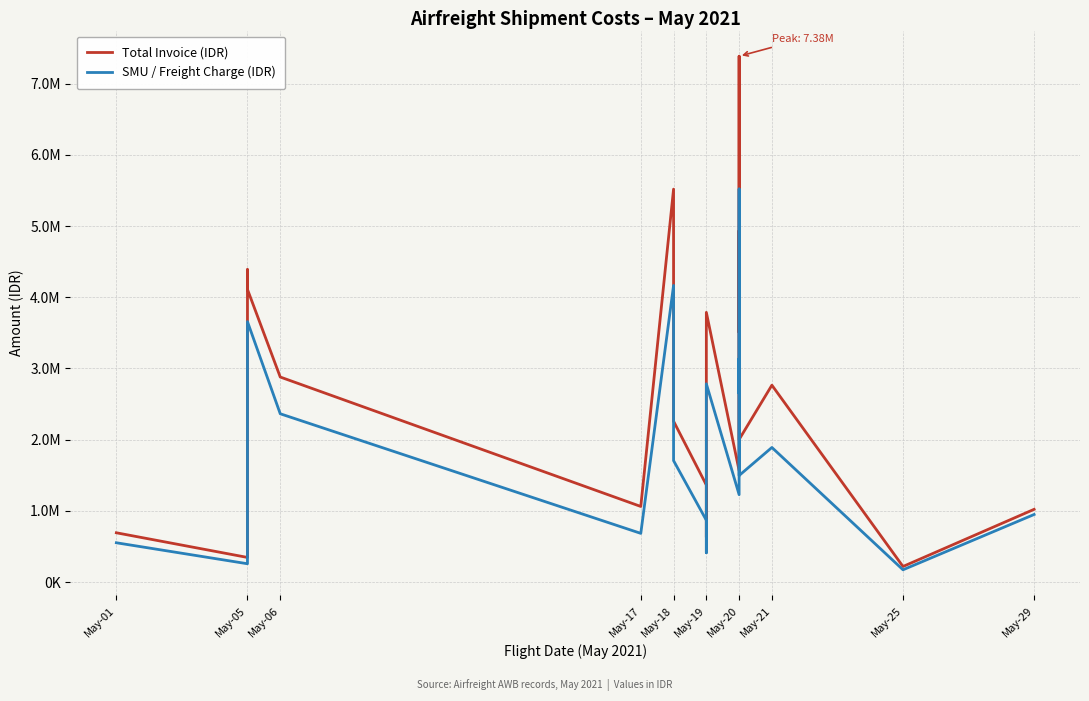

True or false: Total Invoice (IDR) and SMU / Freight Charge (IDR) cross at least once.

False